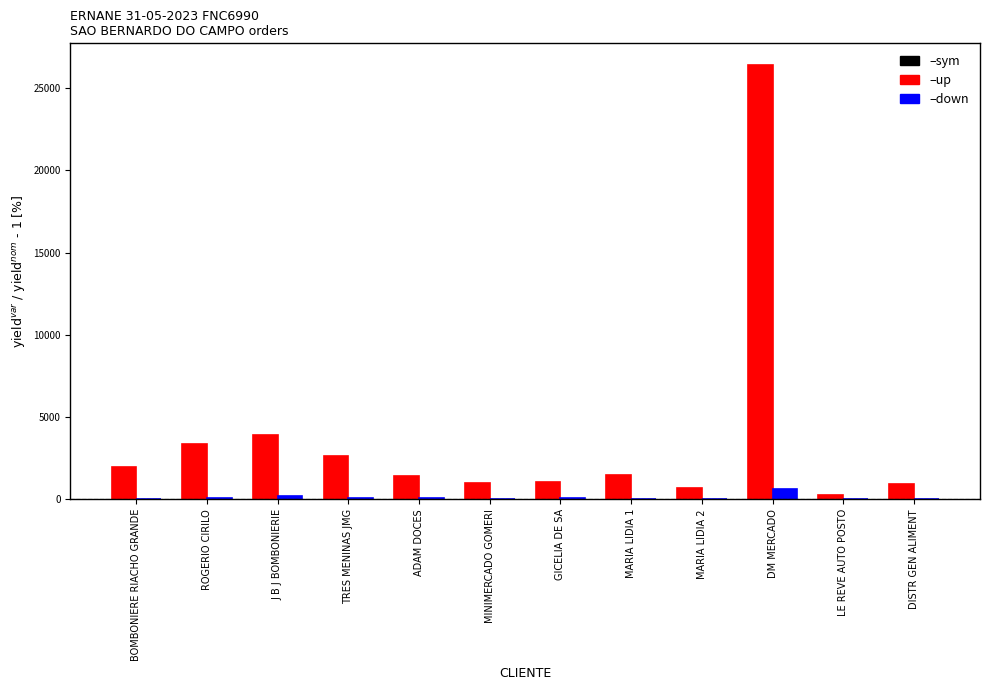

What is the total value across all series at MINIMERCADO GOMERI?

1012.0